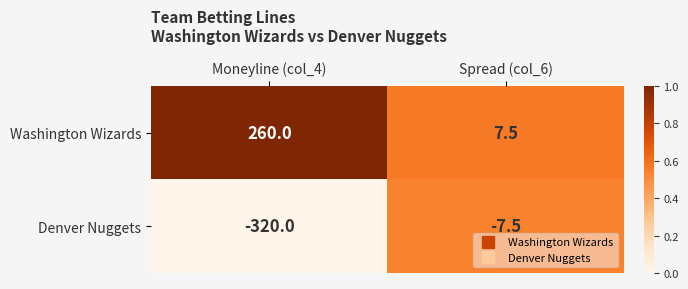

What is the maximum value shown in the chart?

260.0